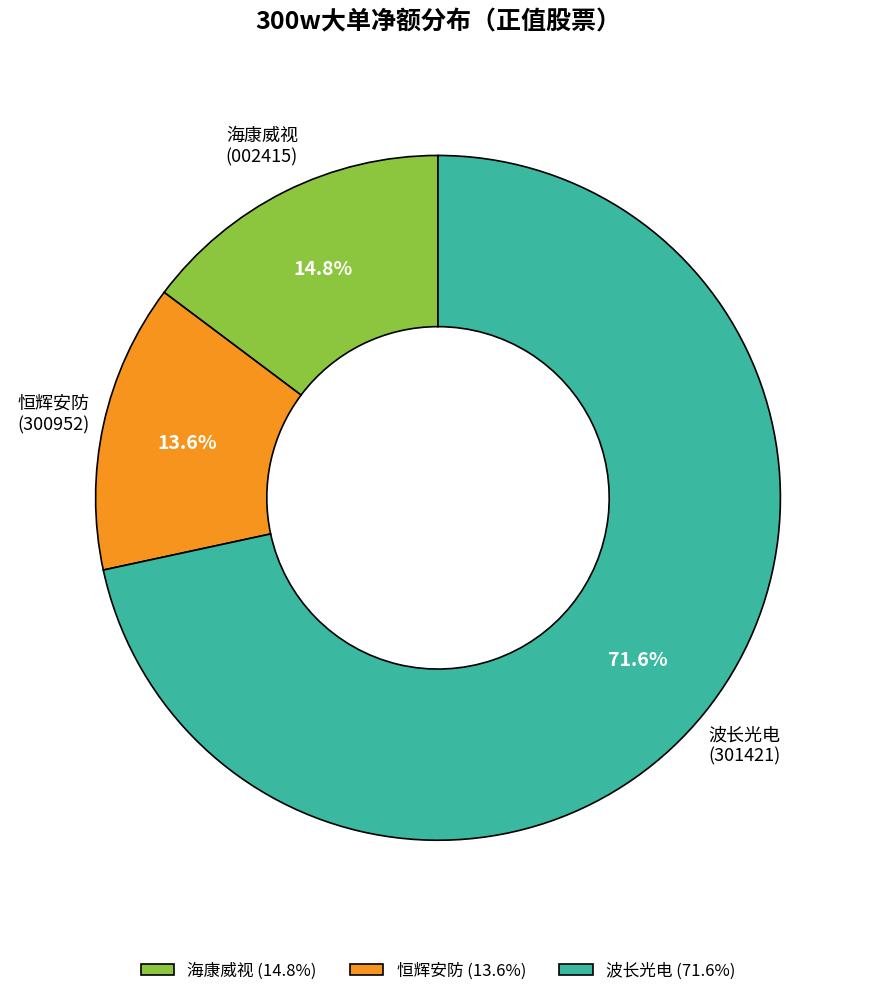

What percentage is NOT represented by 波长光电?

28.4%